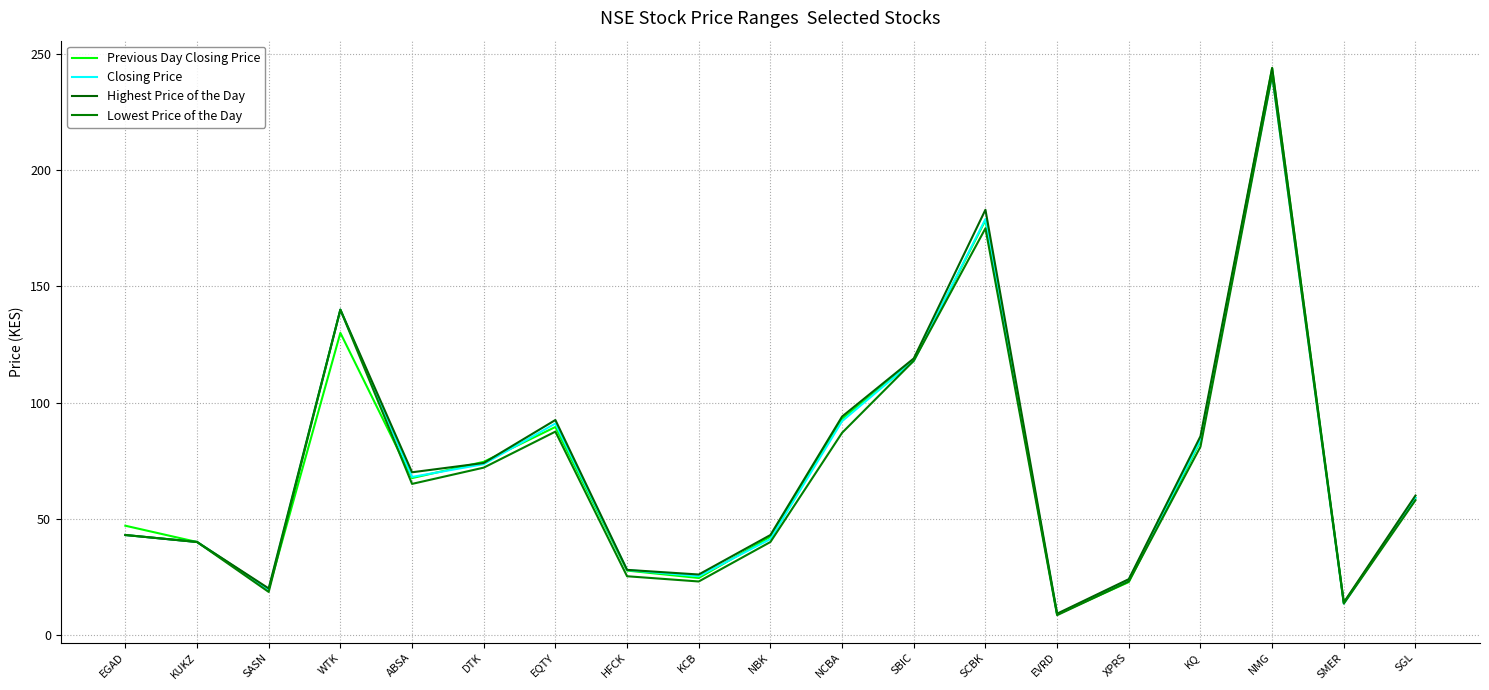

List the labels in order of Lowest Price of the Day value, largest first.

NMG, SCBK, WTK, SBIC, EQTY, NCBA, KQ, DTK, ABSA, SGL, EGAD, KUKZ, NBK, HFCK, KCB, XPRS, SASN, SMER, EVRD